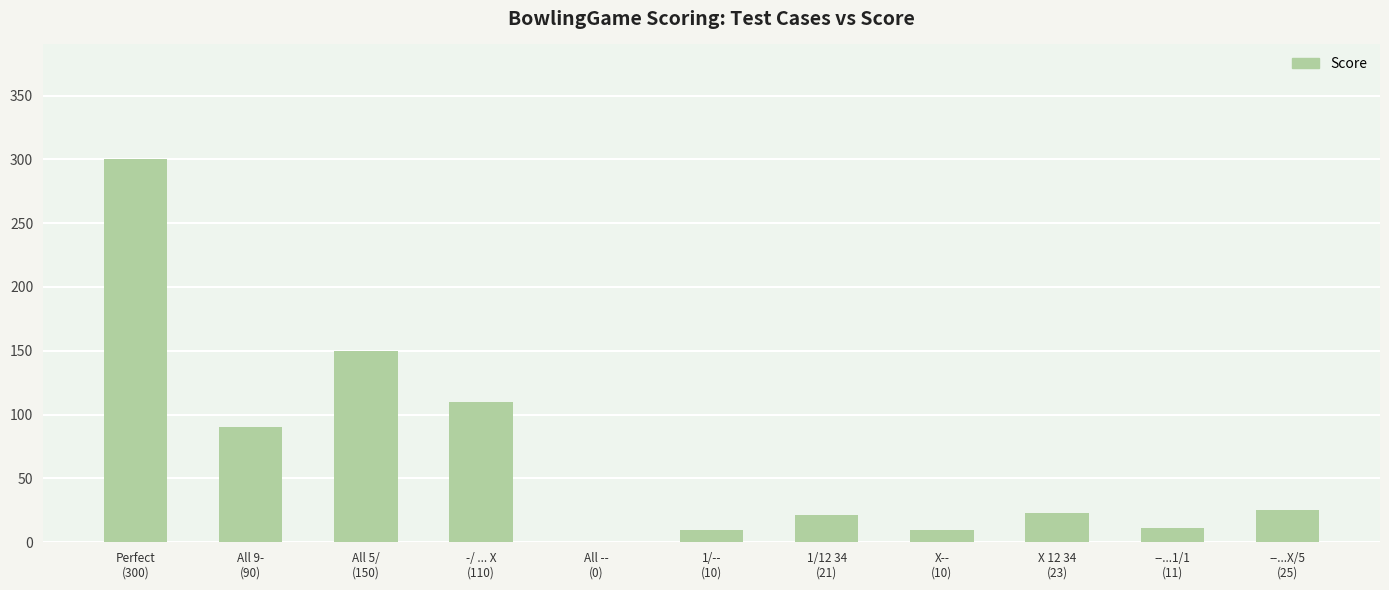

What is the change in value from All 9-
(90) to All 5/
(150)?

+60